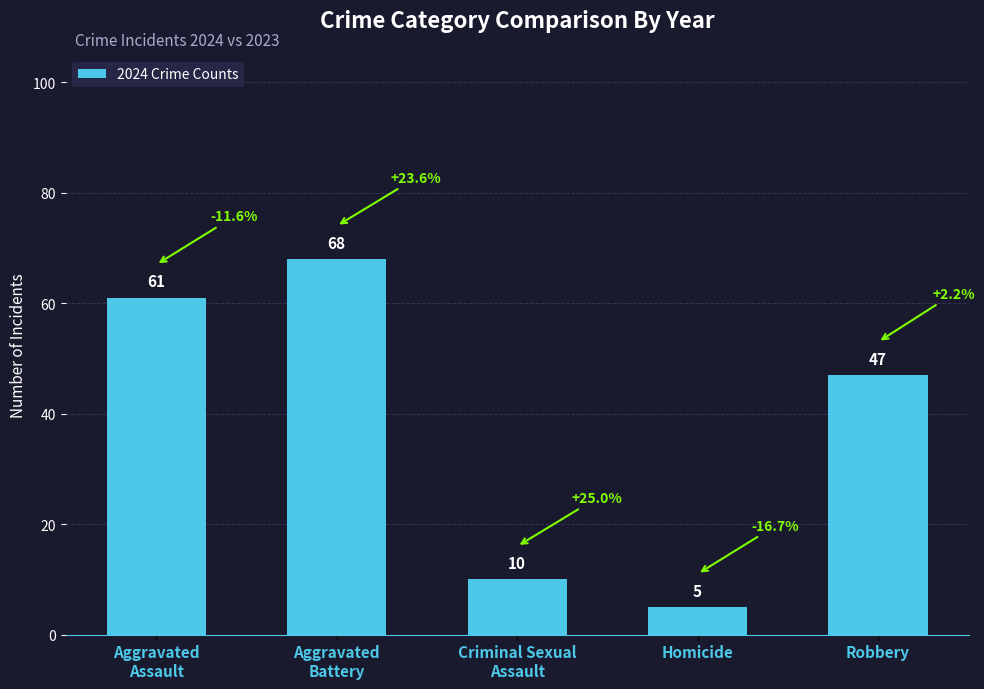

What is the difference between the maximum and minimum values?

63